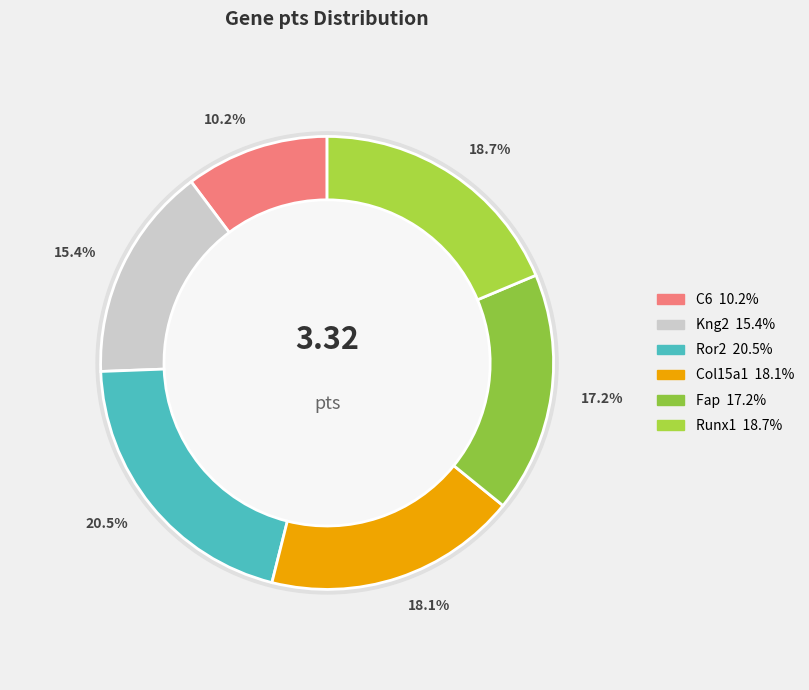

What is the total percentage of Fap and Ror2?

37.7%